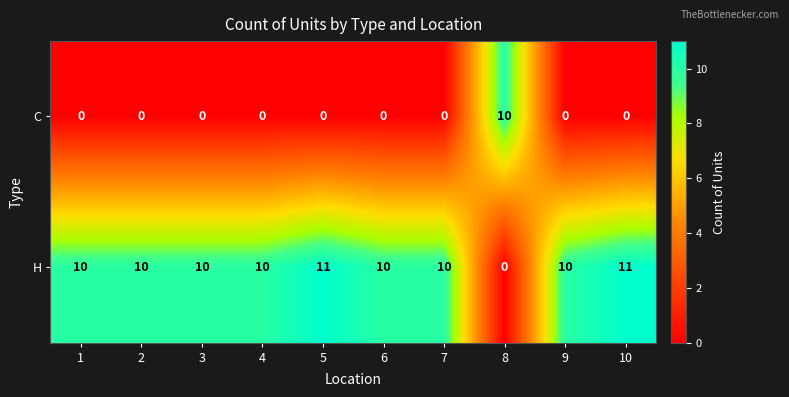

Reading left to right, list all the values displayed in this chart.

C: 1=0	2=0	3=0	4=0	5=0	6=0	7=0	8=10	9=0	10=0
H: 1=10	2=10	3=10	4=10	5=11	6=10	7=10	8=0	9=10	10=11